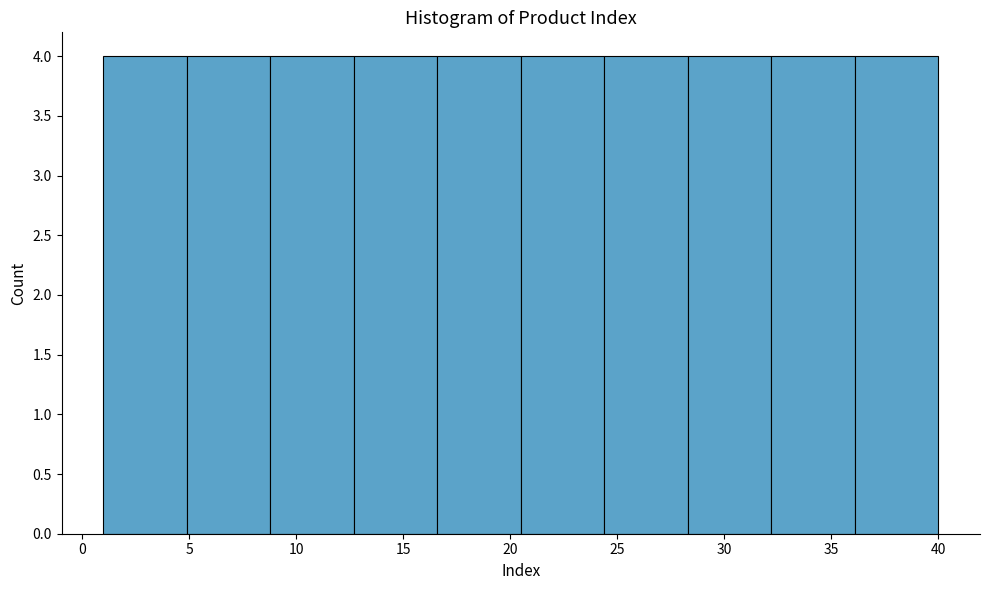

Reading left to right, list every bar in this chart as the range it spans on the x-axis followed by its height. Neither the bar edges nor the heights are printed on the chart, so give them approximately, as read against the axes.

1.0 to 4.9: 4
4.9 to 8.8: 4
8.8 to 12.7: 4
12.7 to 16.6: 4
16.6 to 20.5: 4
20.5 to 24.4: 4
24.4 to 28.3: 4
28.3 to 32.2: 4
32.2 to 36.1: 4
36.1 to 40.0: 4